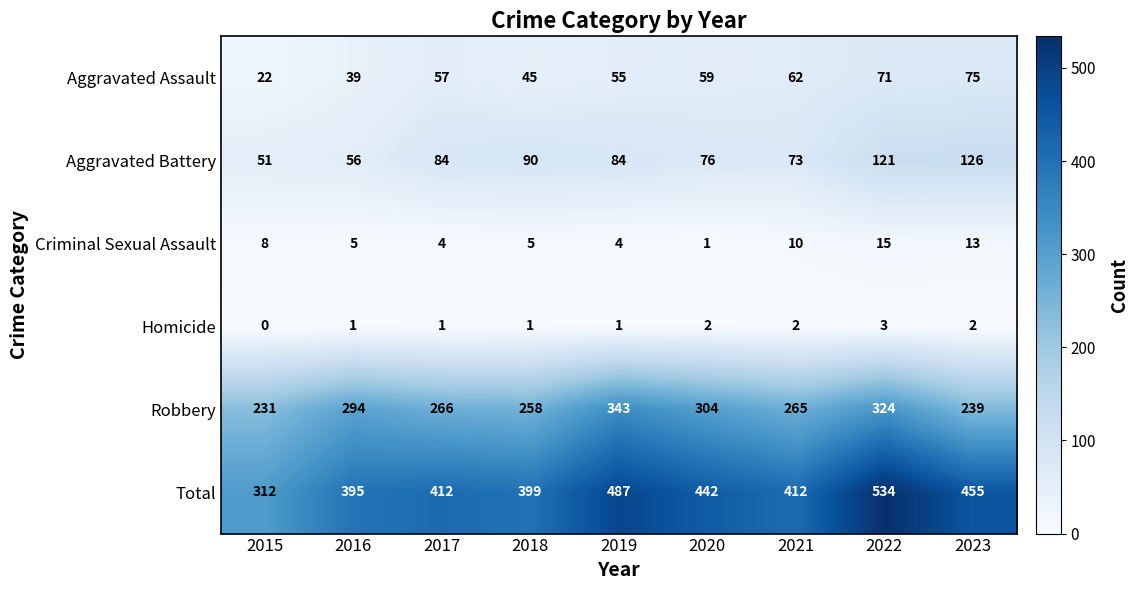

What is the average value of the Aggravated Battery series?

85